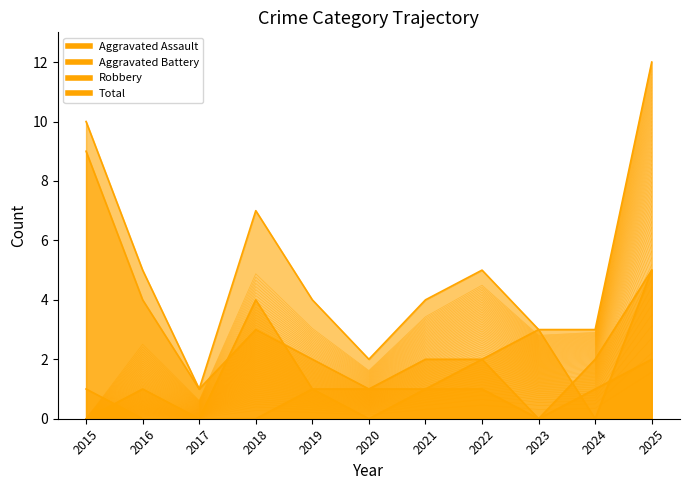

What is the spread (max minus min) of values at 2015?

10